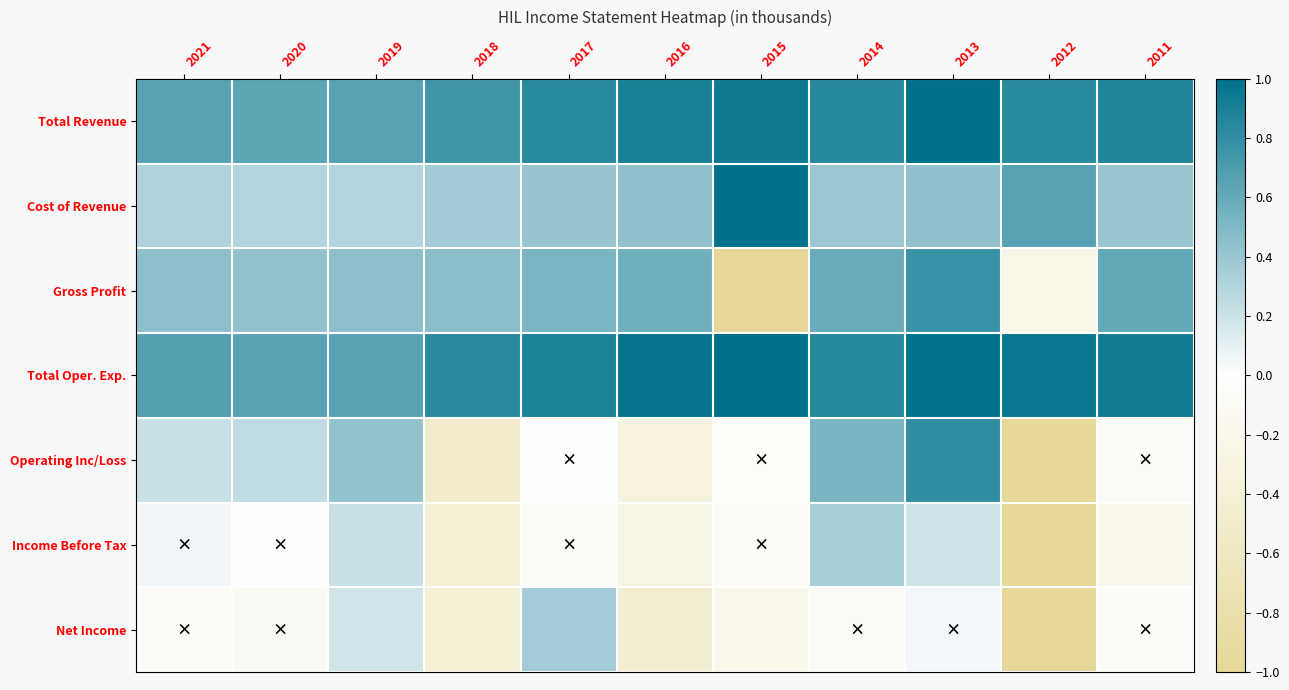

Which category has the lowest value across all series?

2015